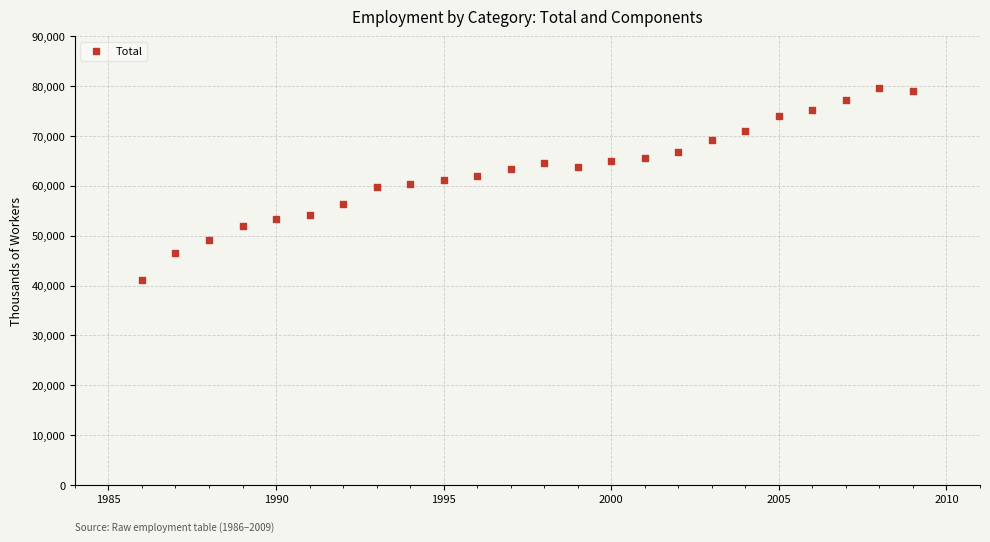

What is the range of Y values (max minus min)?

38473.5